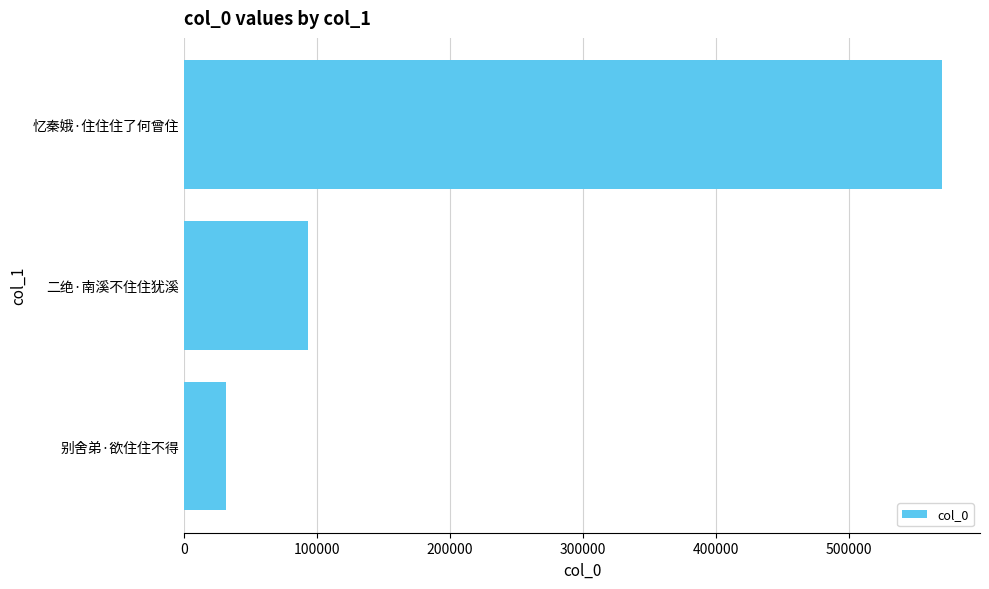

Is it true that the value at 忆秦娥·住住住了何曾住 is 894391?

False